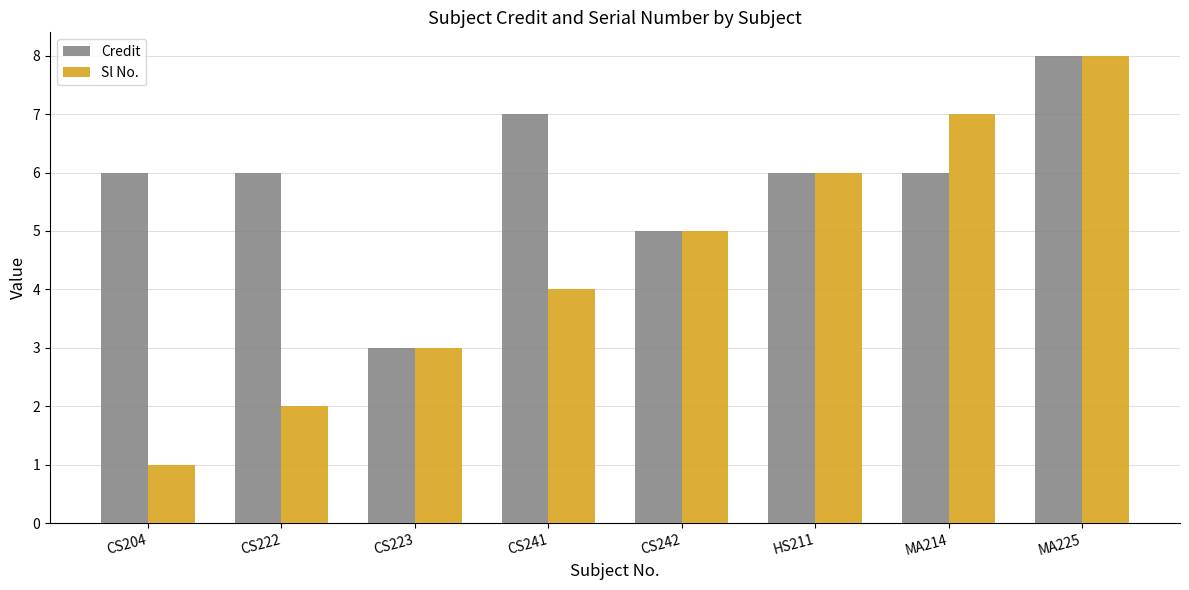

Is it true that Credit equals 11 at MA225?

False